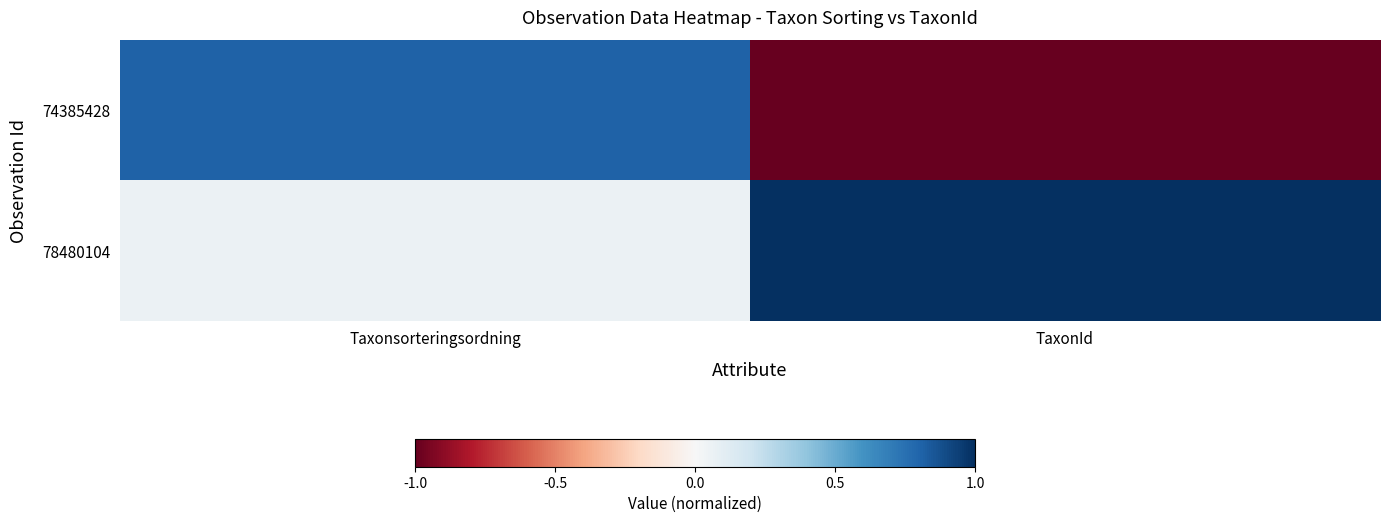

How many data points does each series have?

2